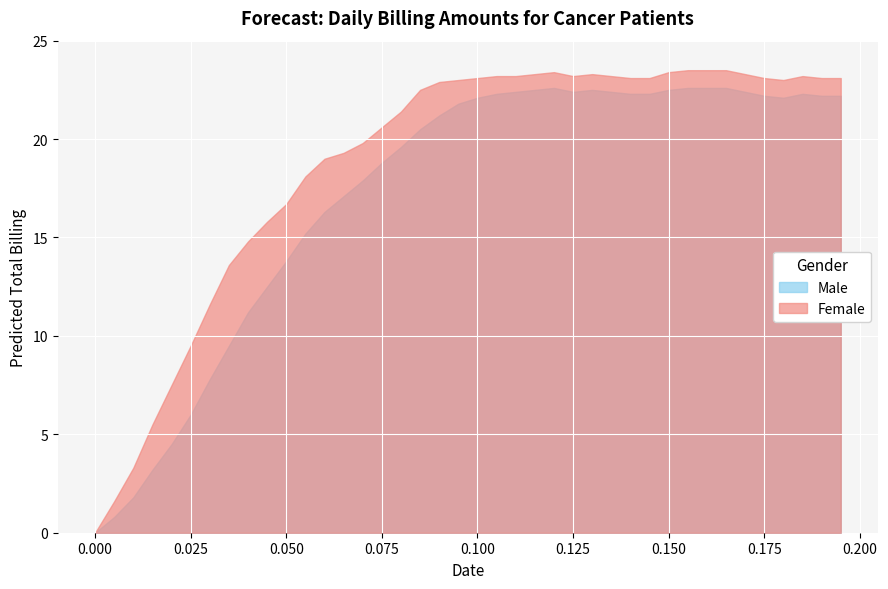

True or false: Male and Female cross at least once.

False